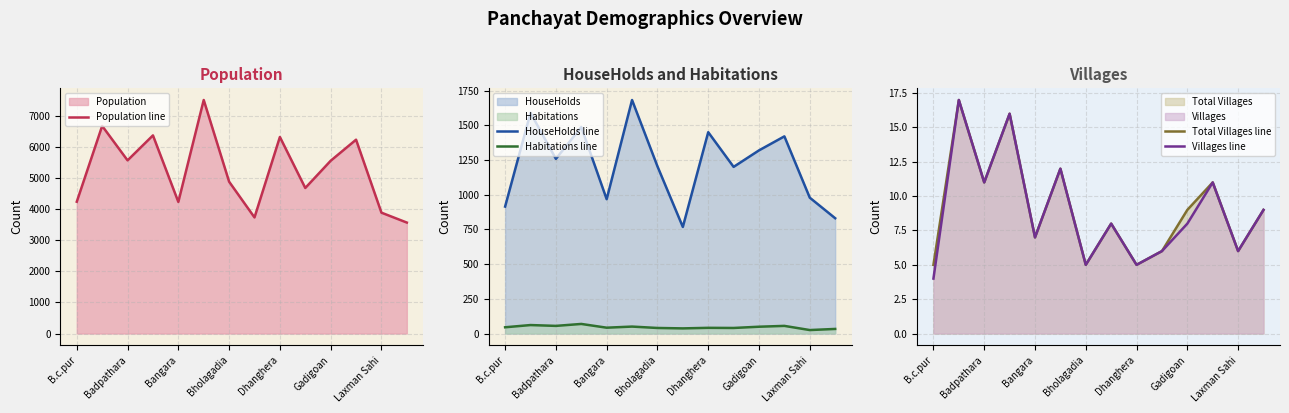

True or false: Habitations line and Villages line cross at least once.

False